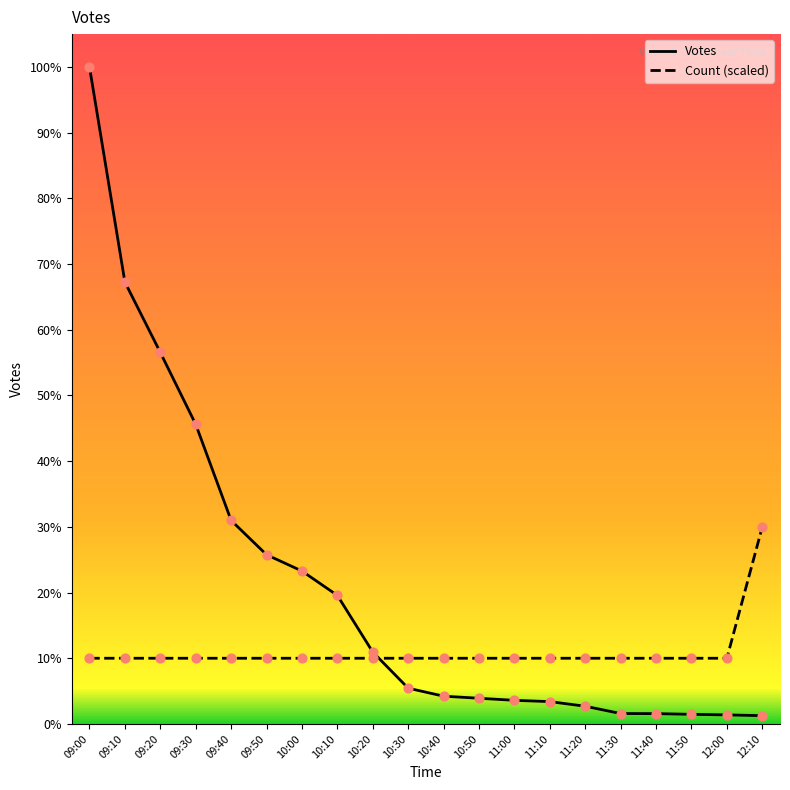

What are all the series names shown in the legend?

Votes, Count (scaled)